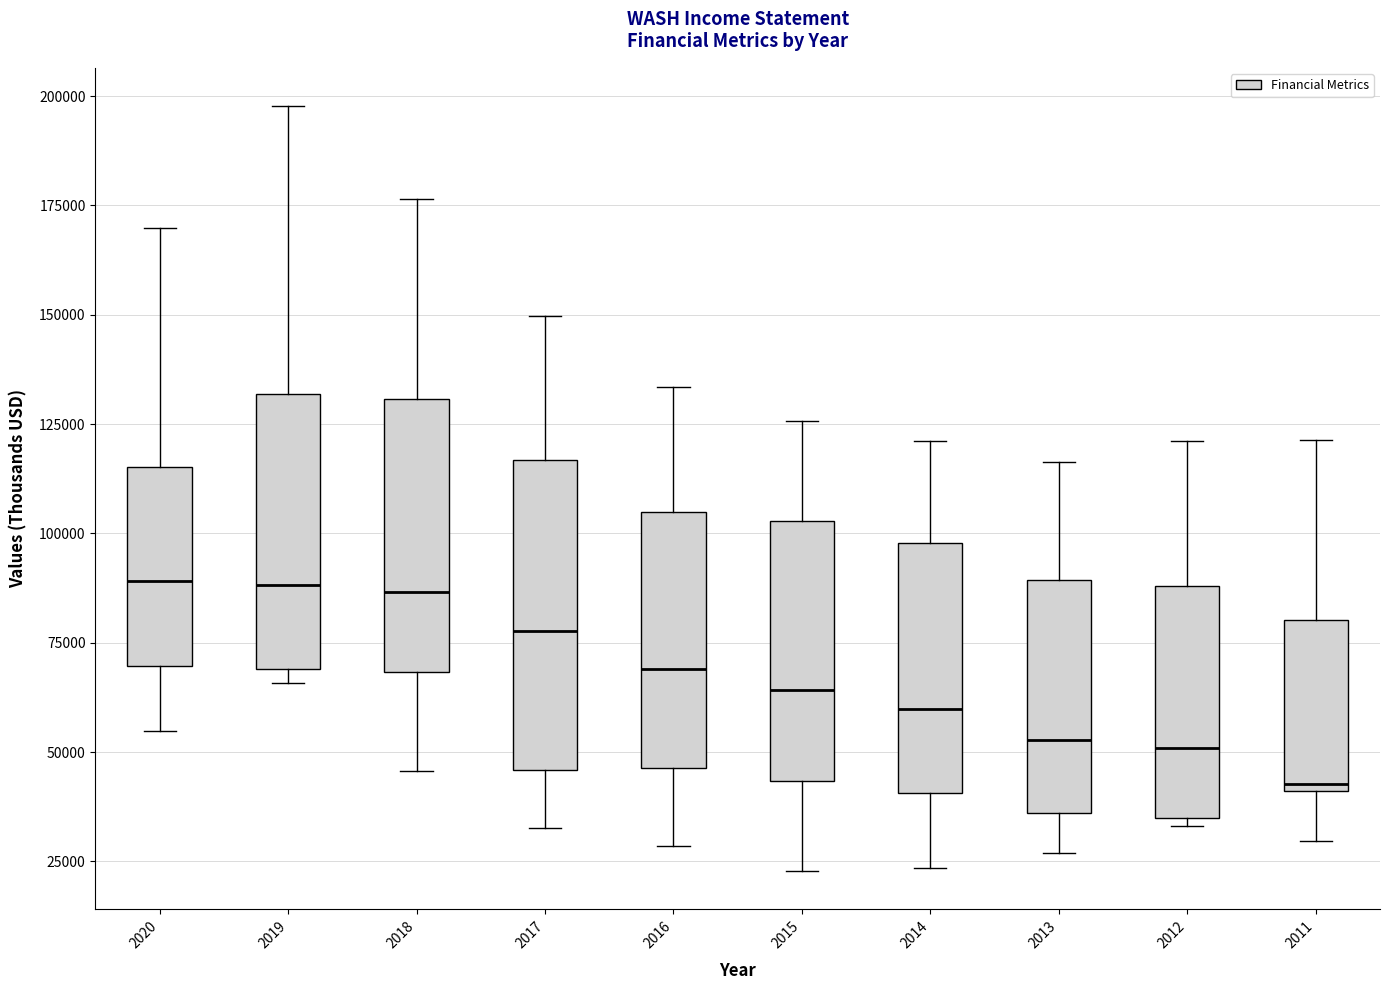

Reading left to right, transcribe this box plot: for each box, give where its median line is, the range the box spans, and where its two whiskers end, as read against the y-axis. The values are not printed on the chart, so give them approximately, as read against the axis.

2020: median 90000, box 70000 to 115000, whiskers 55000 to 170000
2019: median 90000, box 70000 to 130000, whiskers 65000 to 200000
2018: median 85000, box 70000 to 130000, whiskers 45000 to 175000
2017: median 80000, box 45000 to 115000, whiskers 35000 to 150000
2016: median 70000, box 45000 to 105000, whiskers 30000 to 135000
2015: median 65000, box 45000 to 105000, whiskers 25000 to 125000
2014: median 60000, box 40000 to 100000, whiskers 25000 to 120000
2013: median 55000, box 35000 to 90000, whiskers 25000 to 115000
2012: median 50000, box 35000 to 90000, whiskers 35000 (just below the box's lower edge) to 120000
2011: median 45000, box 40000 to 80000, whiskers 30000 to 120000